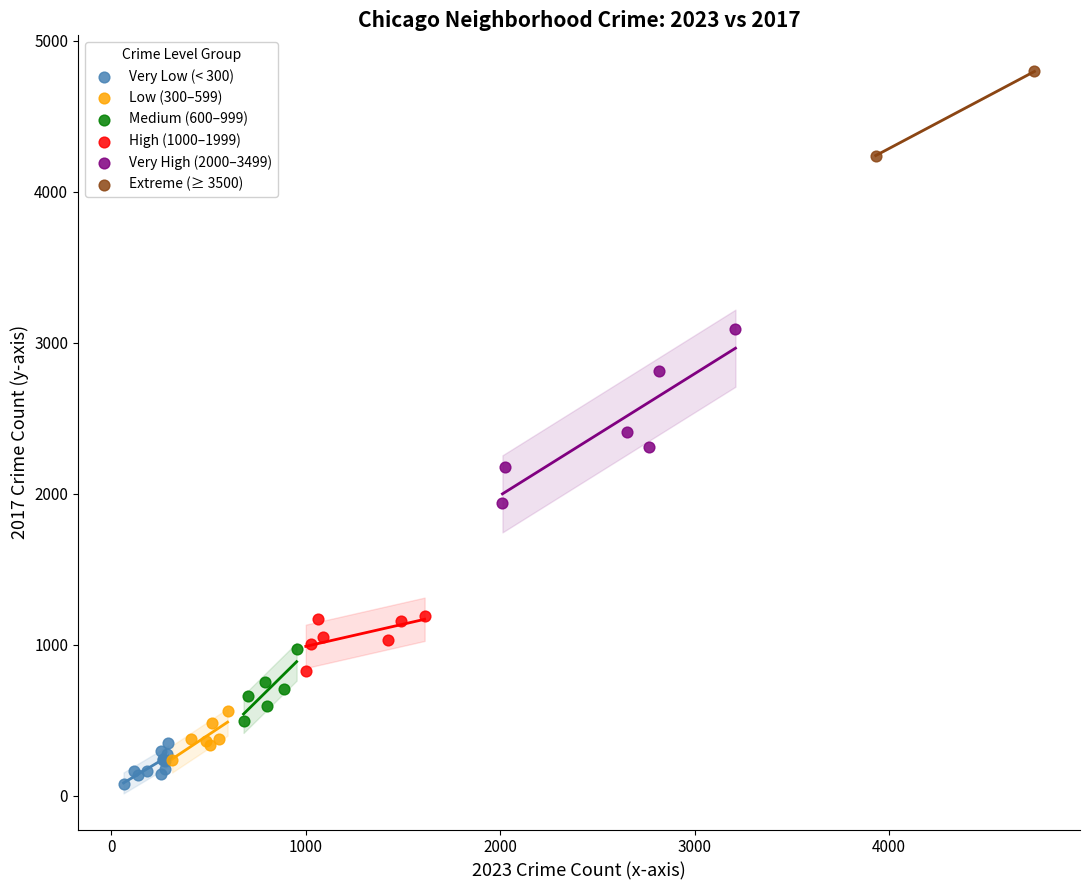

What are all the series names shown in the legend?

Very Low (< 300), Low (300–599), Medium (600–999), High (1000–1999), Very High (2000–3499), Extreme (≥ 3500)